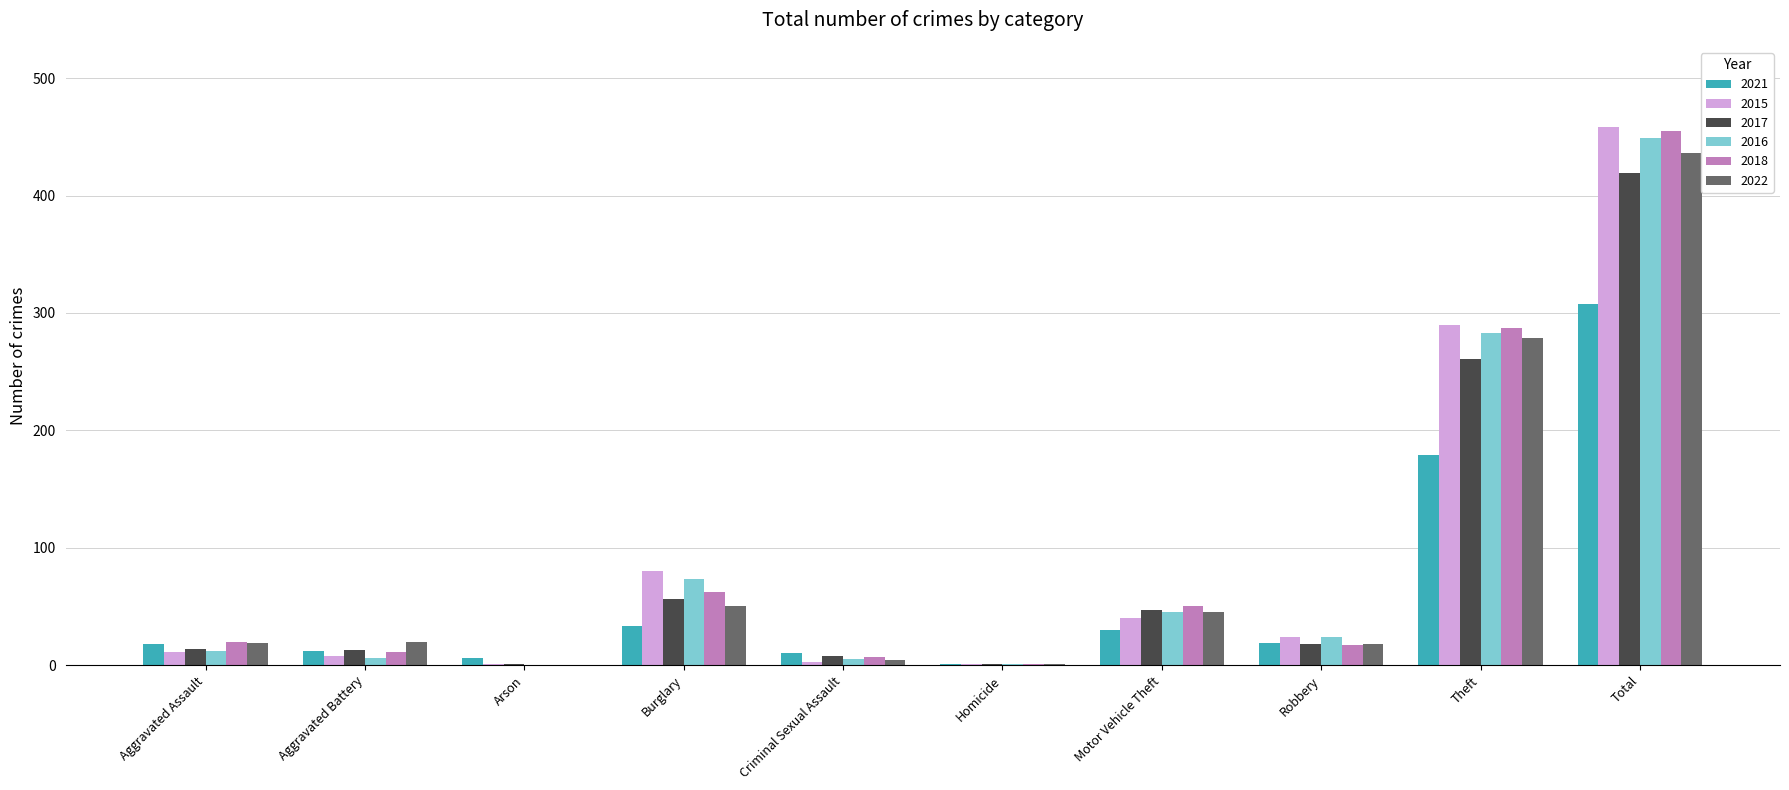

At which category is the sum across all series the highest?

Total